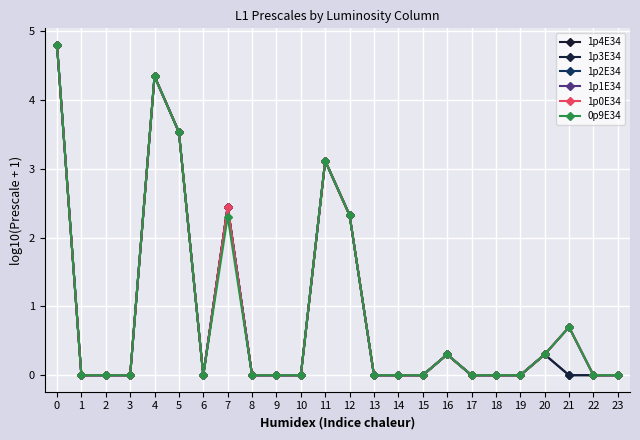

True or false: 1p1E34 and 1p2E34 intersect in this chart.

False